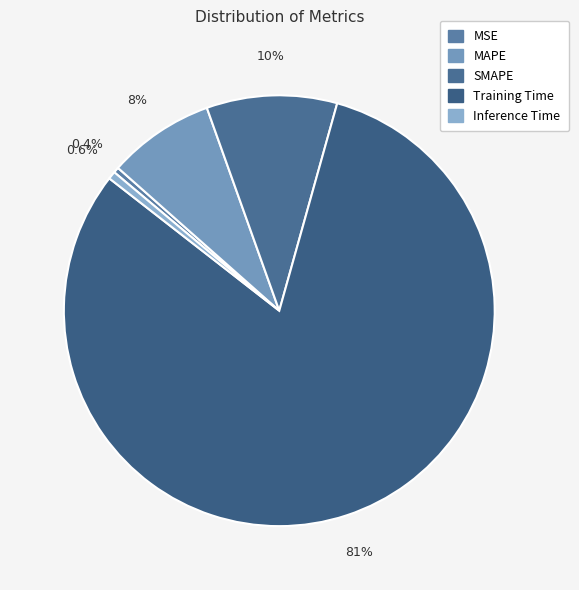

Does any single category account for the majority?

Yes